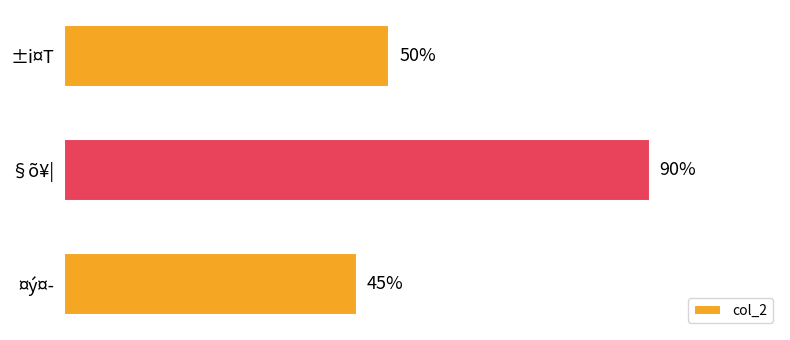

Does the chart contain any negative values?

No